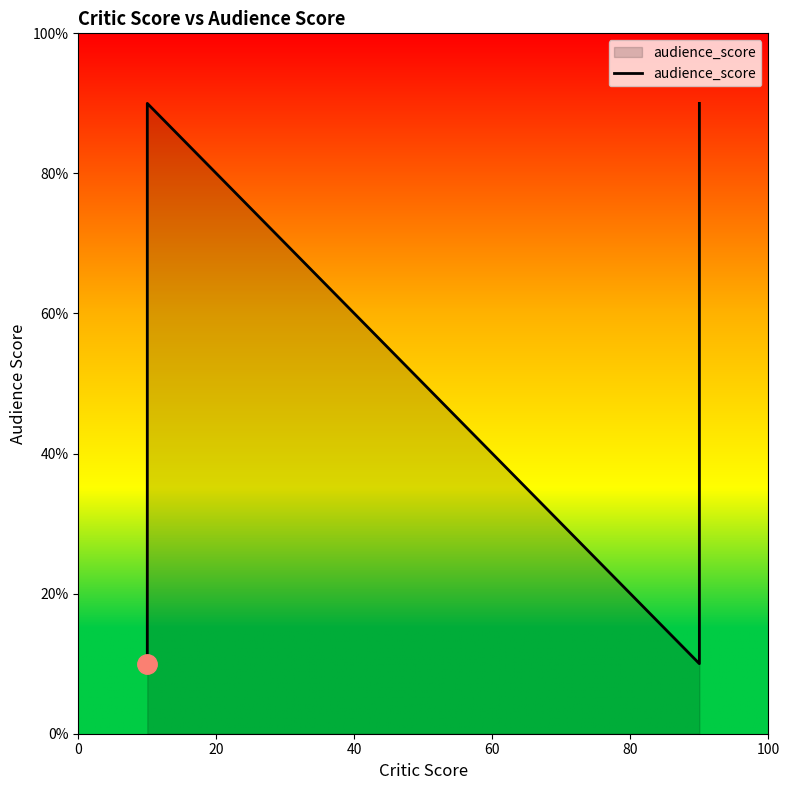

What is the difference between the second highest and minimum values?

80